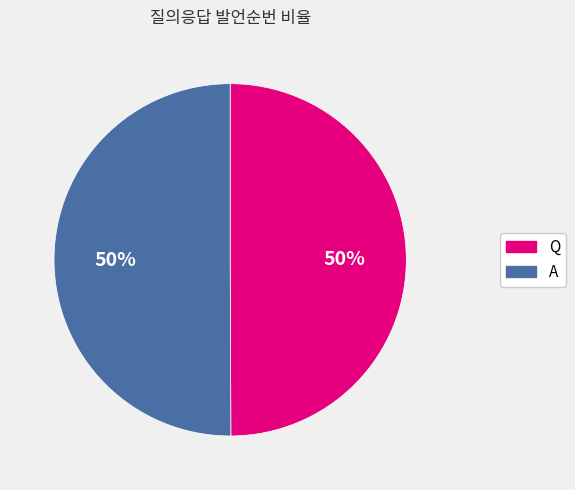

To the nearest percent, what is the combined percentage of Q and A?

100%